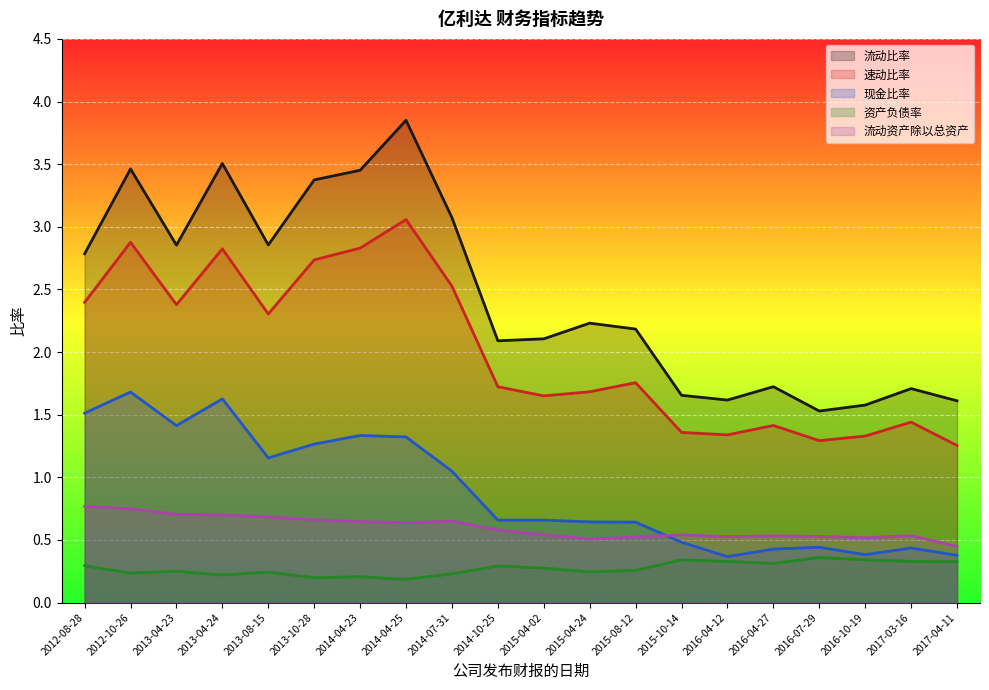

How many 资产负债率 values are between 0 and 1?

20